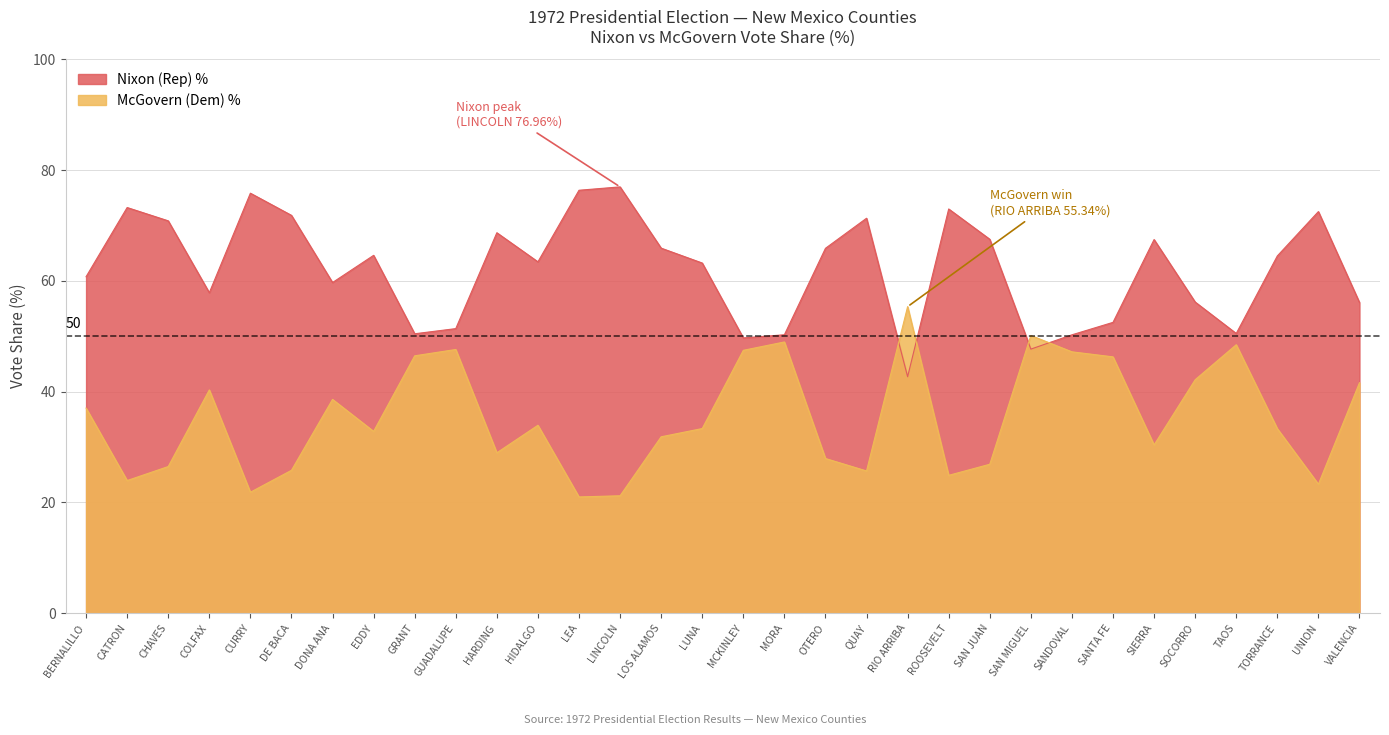

What is the smallest value displayed?

21.0